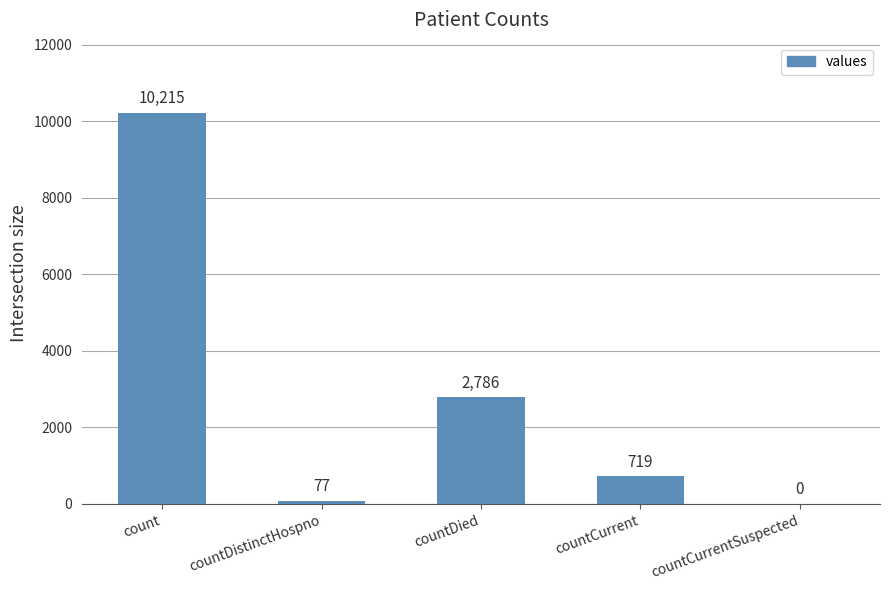

Are the bars horizontal?

No